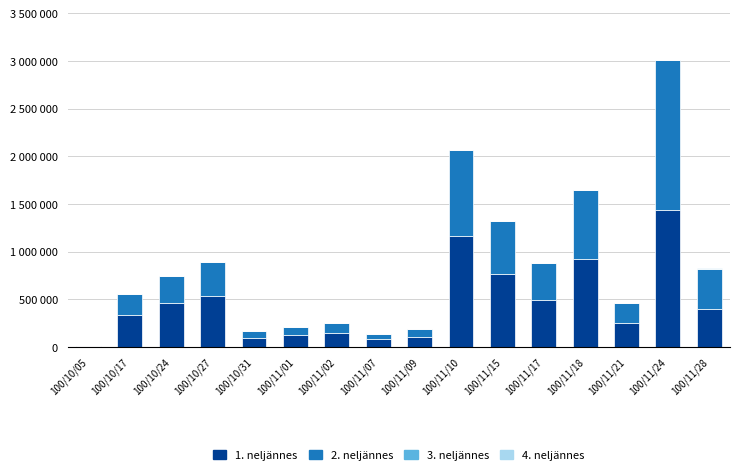

Does the chart contain stacked bars?

Yes